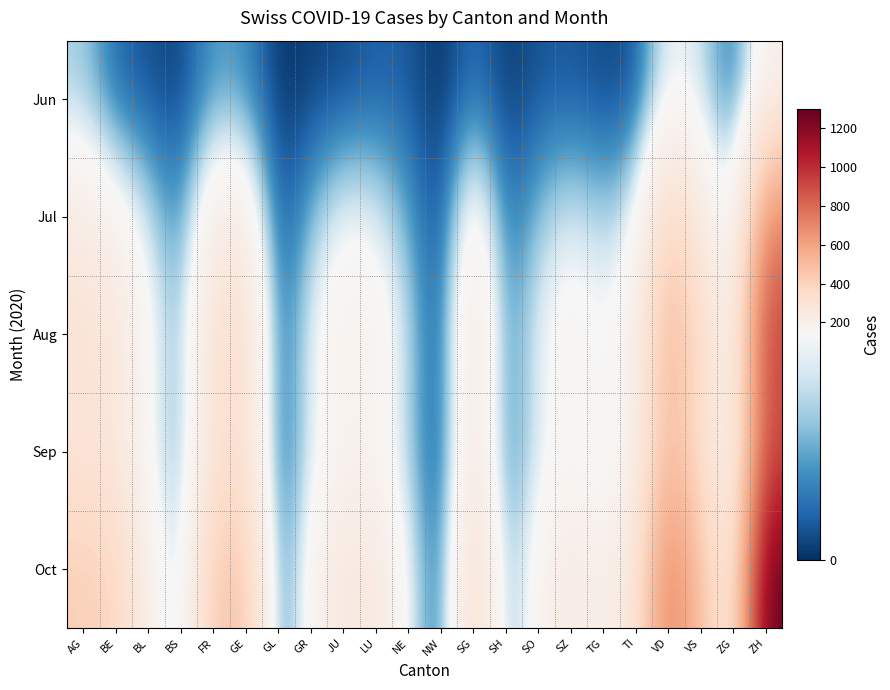

Reading left to right, transcribe all the data shown in this chart.

Jun: AG=91	BE=27	BL=17	BS=7	FR=61	GE=52	GL=1	GR=9	JU=12	LU=25	NE=22	NW=0	SG=35	SH=5	SO=19	SZ=21	TG=12	TI=14	VD=137	VS=109	ZG=23	ZH=189
Jul: AG=226	BE=172	BL=107	BS=40	FR=219	GE=213	GL=8	GR=75	JU=134	LU=121	NE=66	NW=3	SG=198	SH=26	SO=83	SZ=117	TG=87	TI=122	VD=389	VS=235	ZG=107	ZH=698
Aug: AG=310	BE=280	BL=155	BS=61	FR=330	GE=340	GL=12	GR=130	JU=200	LU=190	NE=100	NW=5	SG=290	SH=40	SO=130	SZ=180	TG=140	TI=200	VD=560	VS=350	ZG=160	ZH=950
Sep: AG=280	BE=260	BL=140	BS=55	FR=300	GE=310	GL=10	GR=120	JU=180	LU=170	NE=90	NW=4	SG=260	SH=35	SO=120	SZ=160	TG=125	TI=190	VD=510	VS=320	ZG=145	ZH=880
Oct: AG=420	BE=390	BL=200	BS=80	FR=450	GE=460	GL=15	GR=175	JU=260	LU=250	NE=135	NW=6	SG=380	SH=55	SO=180	SZ=240	TG=190	TI=280	VD=750	VS=470	ZG=210	ZH=1300